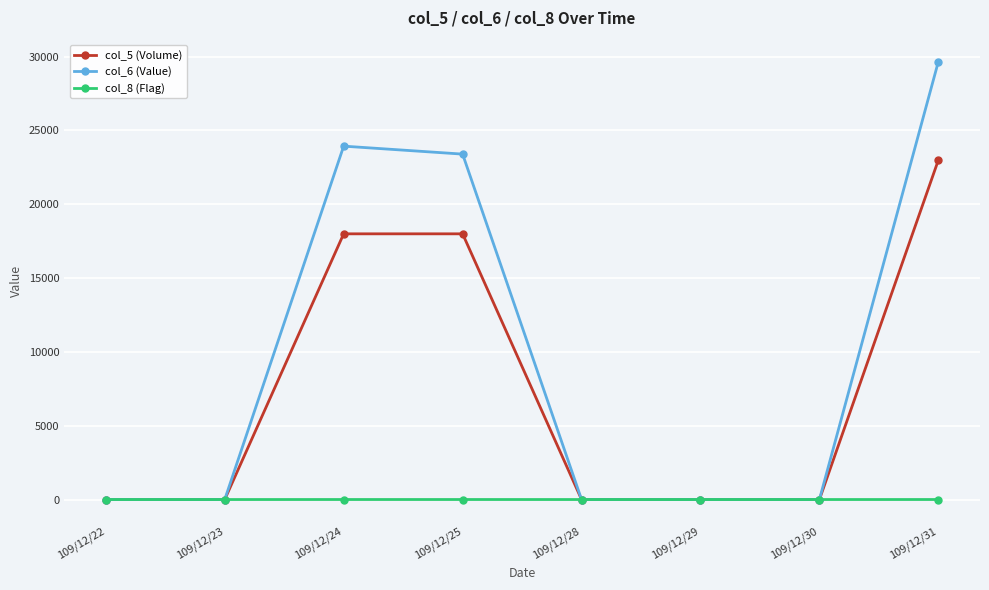

Which series has the largest range (max minus min)?

col_6 (Value)